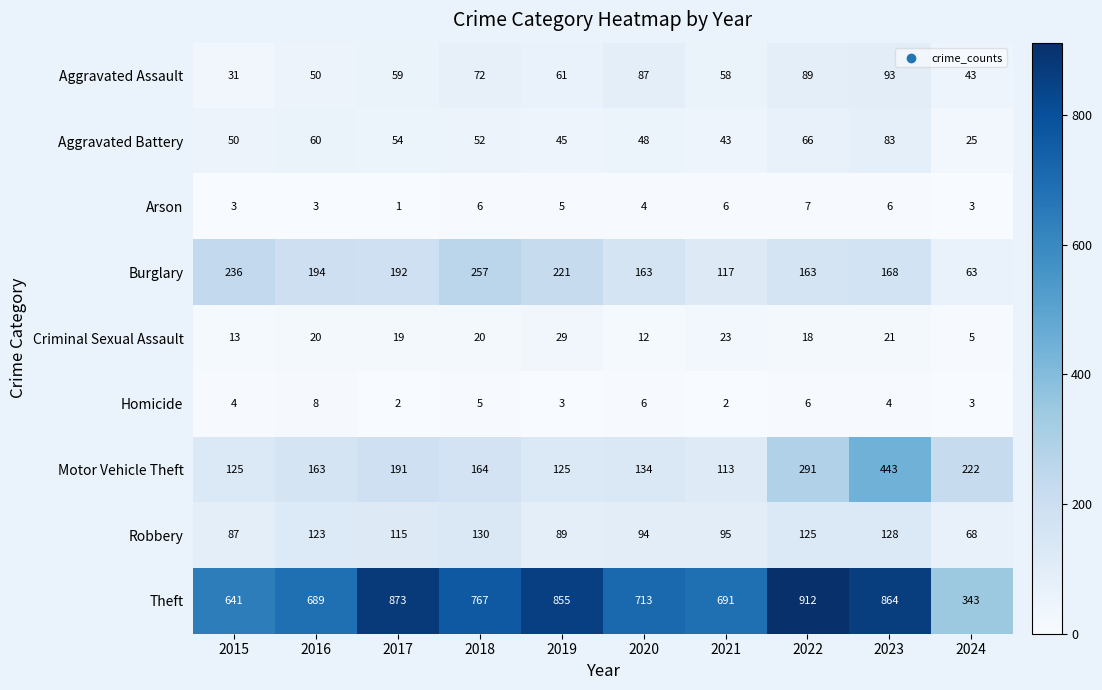

Which category has the highest value across all series?

2022